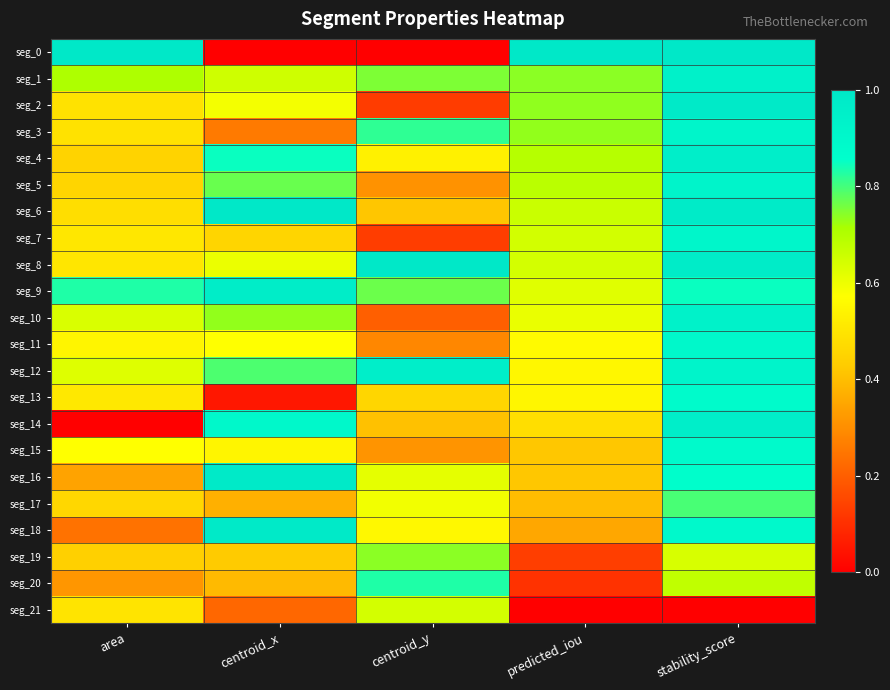

How many series are shown in this chart?

22